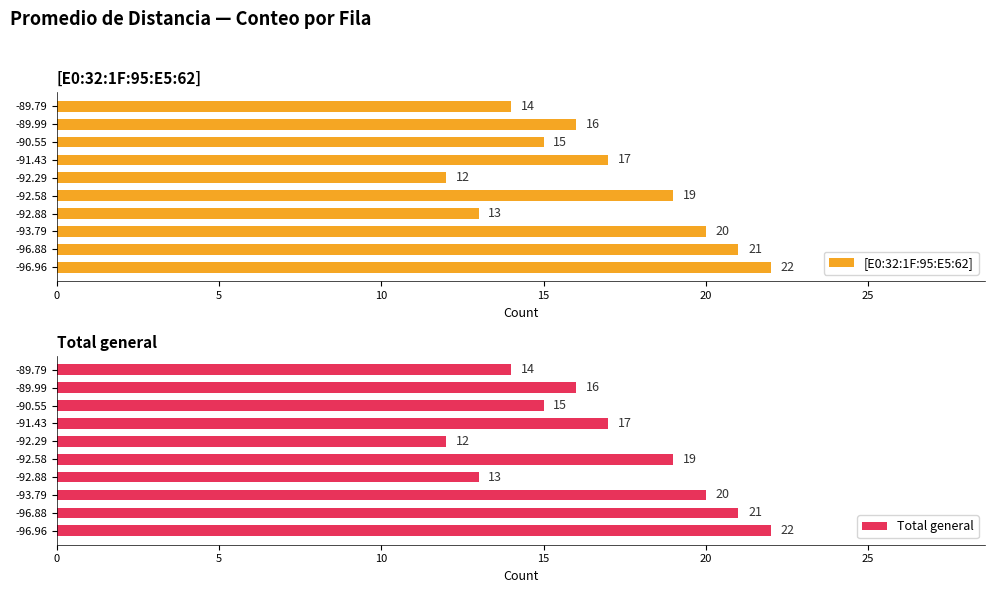

What is the value of the [E0:32:1F:95:E5:62] bar at the 9th from the left?

16